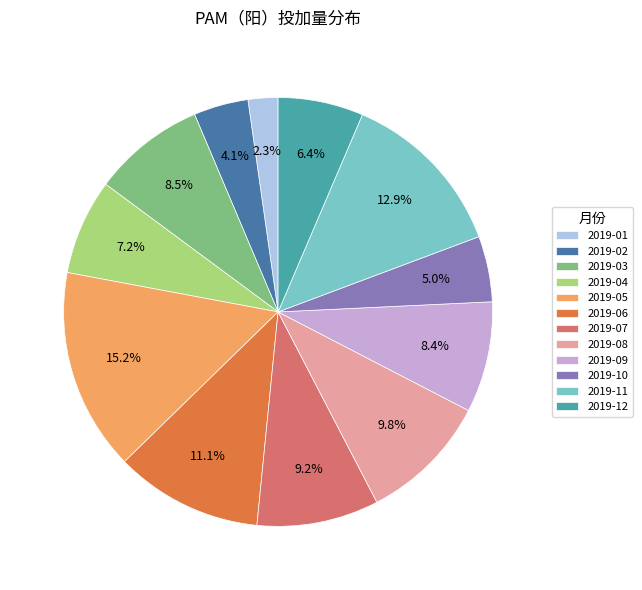

What portion of the pie excludes 2019-01?

97.7%